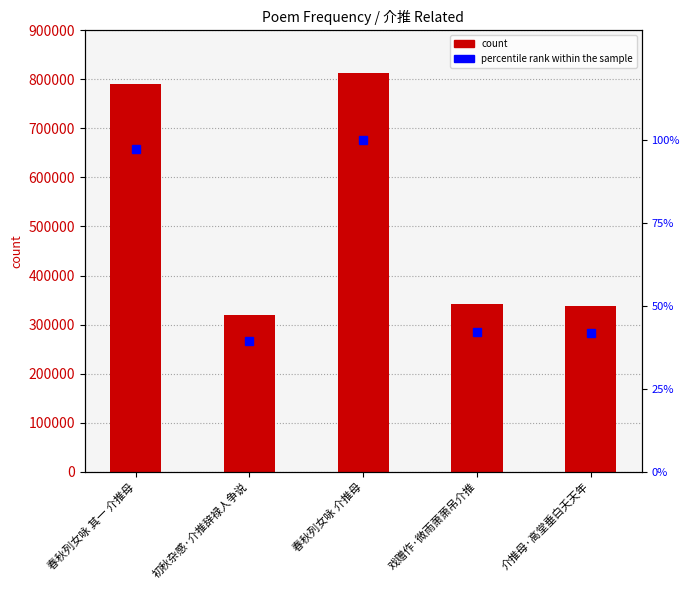

What is the difference between the highest and lowest values at 戏赠作·微雨萧萧吊介推?

341195.0